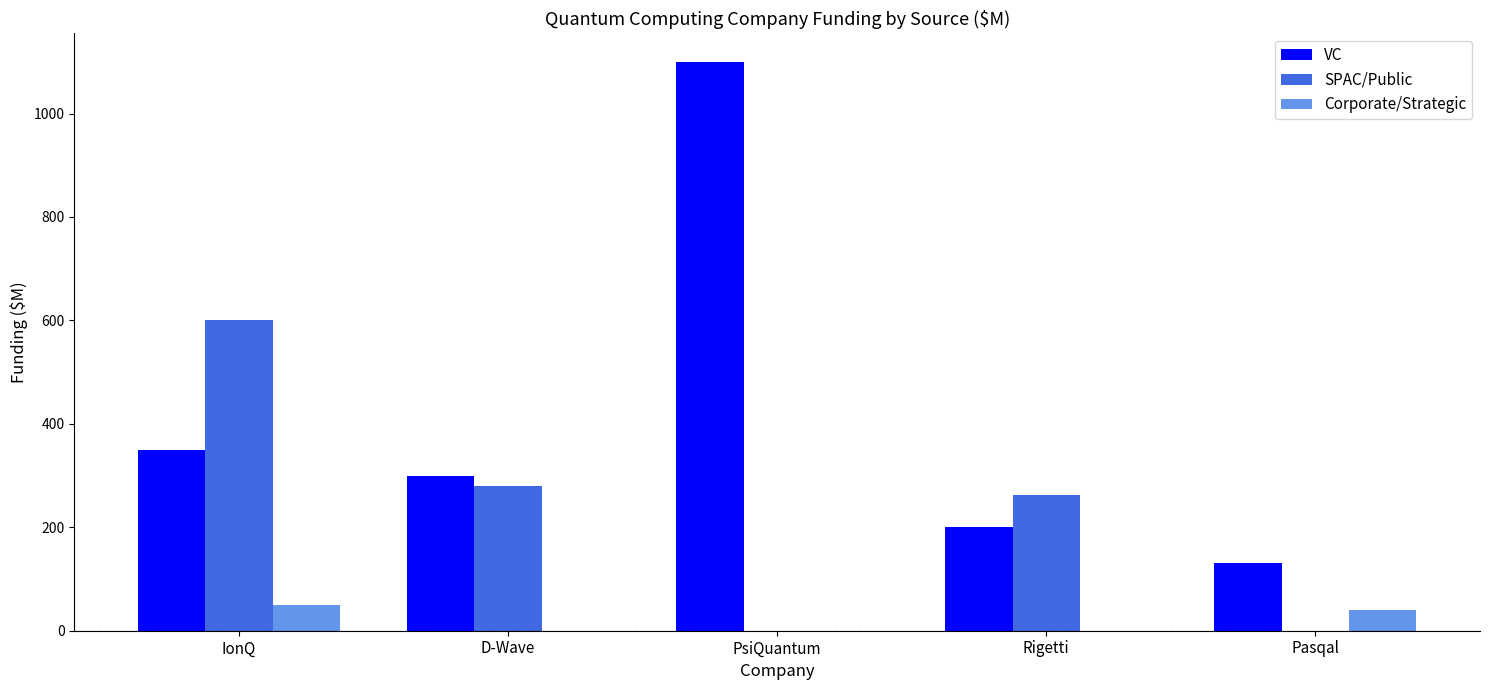

What is the total value across all series at Pasqal?

170